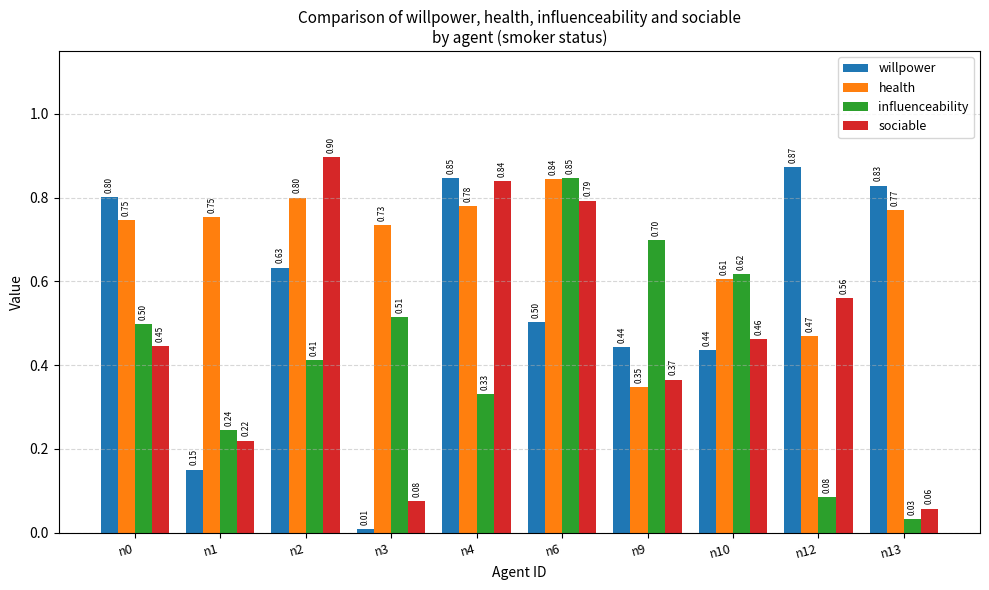

The value of influenceability at n0 is 0.3. True or false?

False